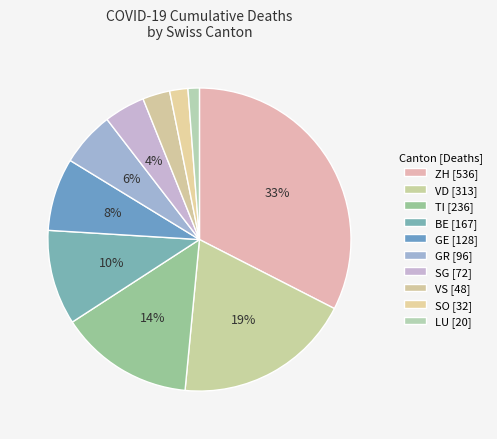

How many slices are in this pie chart?

10